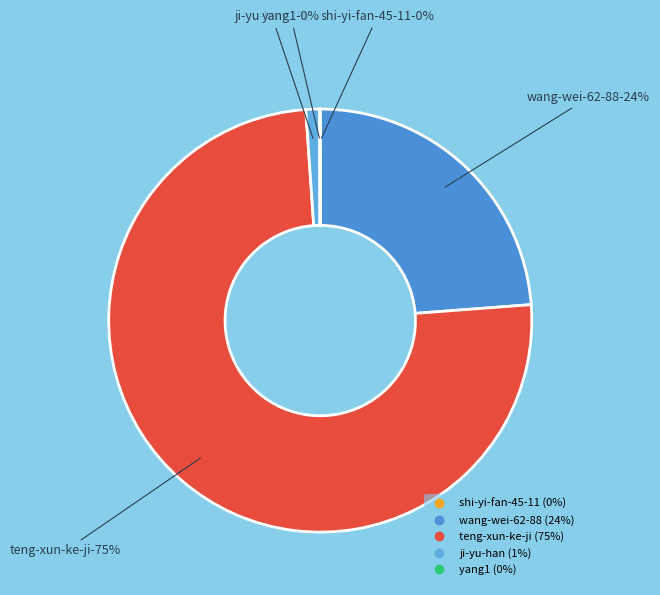

To the nearest percent, what is the average slice percentage?

20%